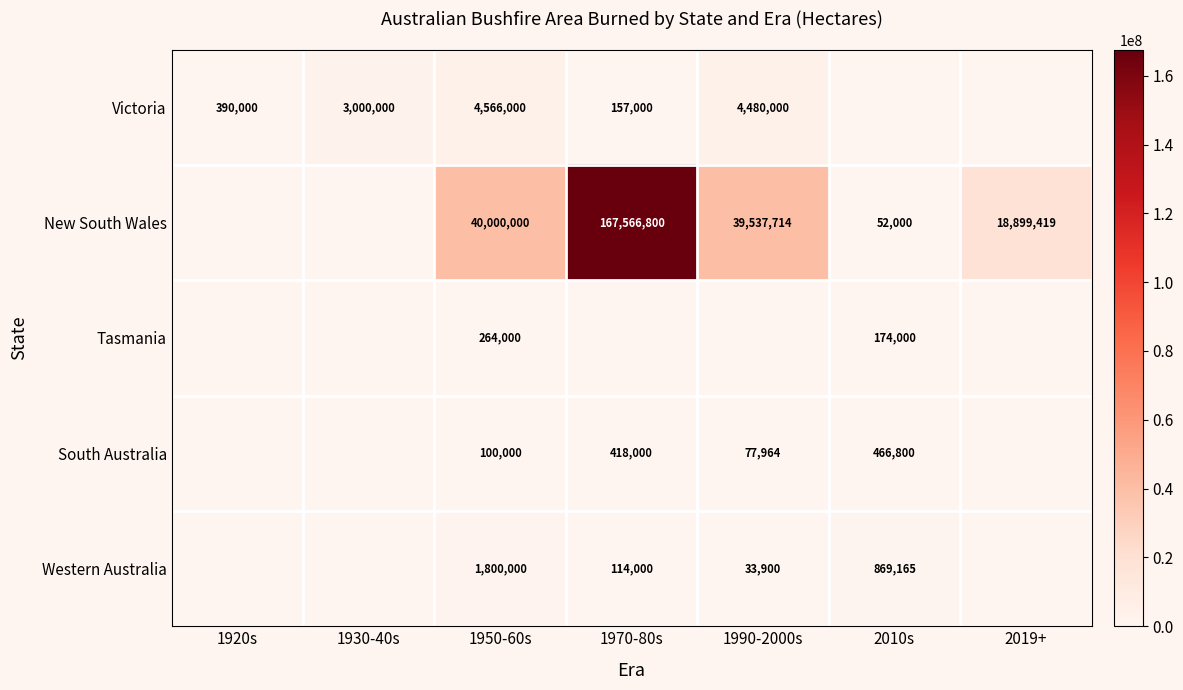

True or false: New South Wales has a value of 39537714 at 1990-2000s.

True